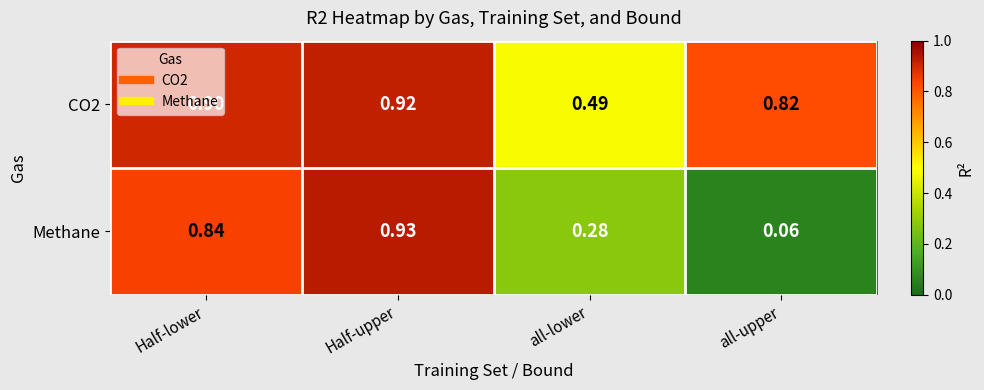

At which label does Methane reach its minimum?

all-upper